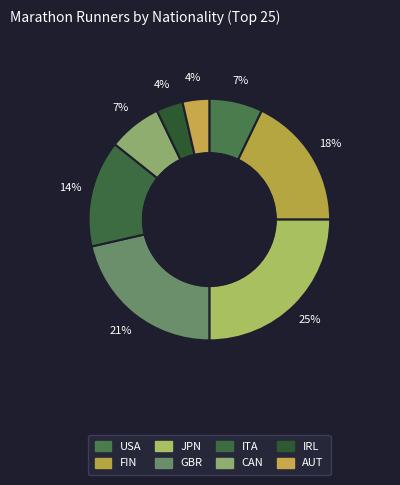

What is the ratio of the value at IRL to the value at FIN?

0.2